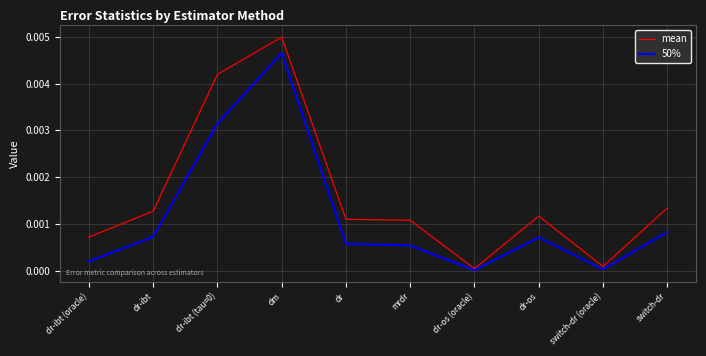

The 50% series shows 0.0 at dr-os (oracle). True or false?

True